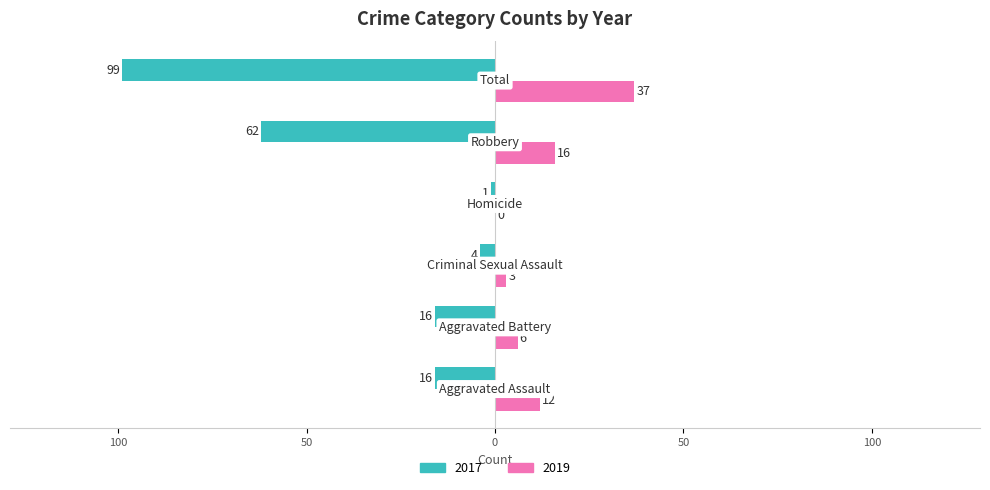

What is the average value of the 2017 series?

-33